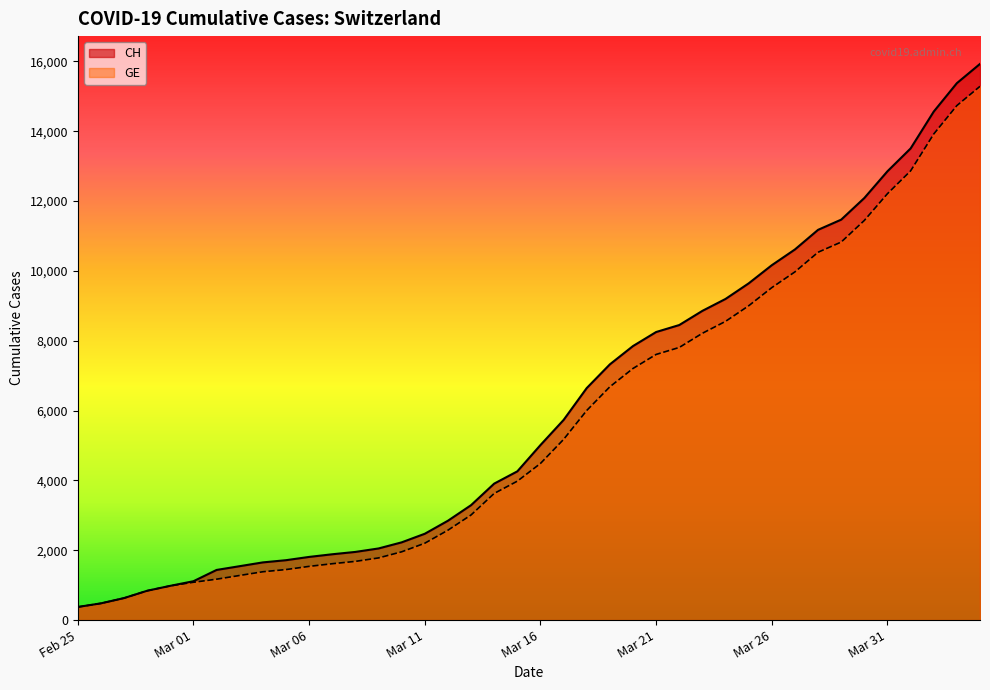

What is the lowest value of the CH series?

375